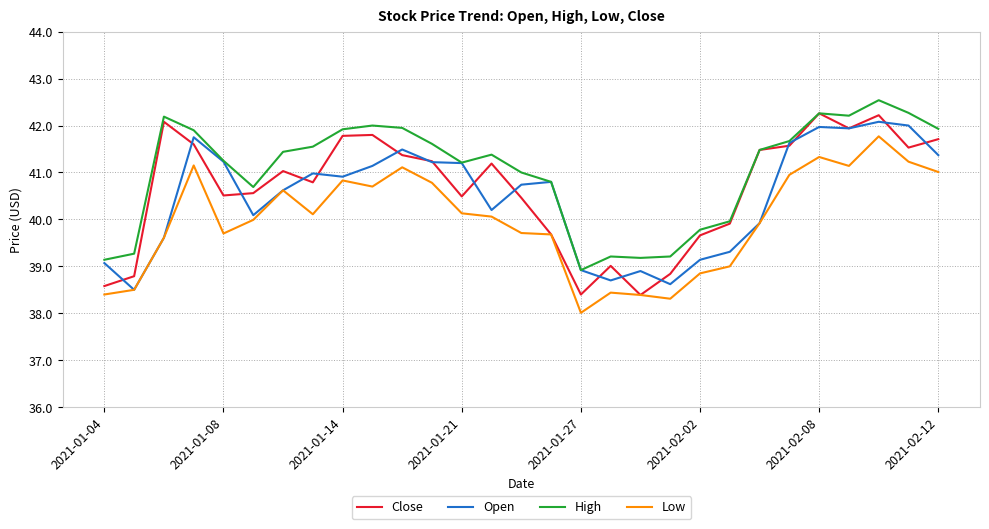

Which series has the largest total across all categories?

High